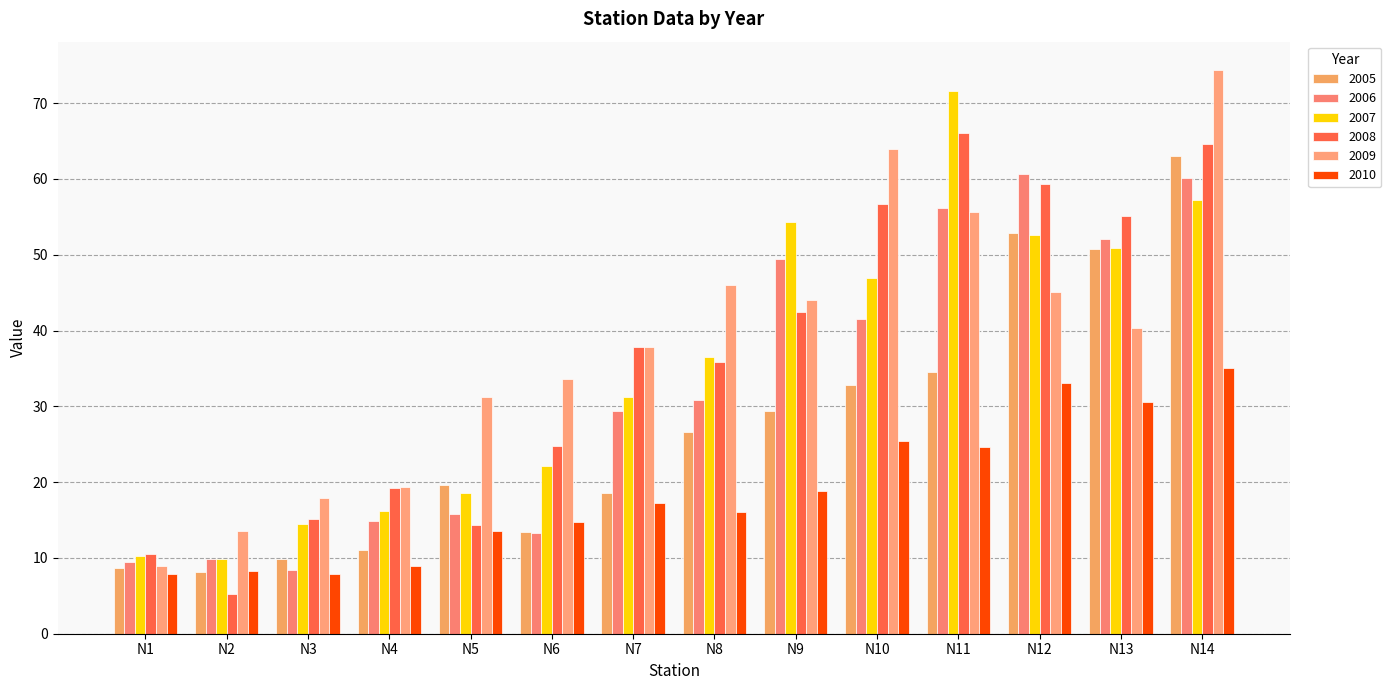

The value of 2009 at N9 is 15.2. True or false?

False